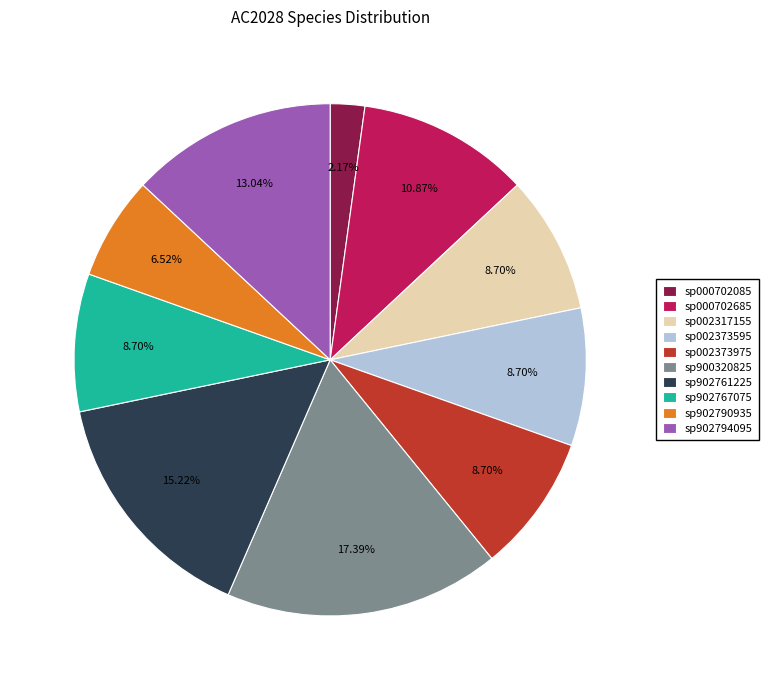

Do sp002317155 and sp000702085 together represent more than half of the pie?

No